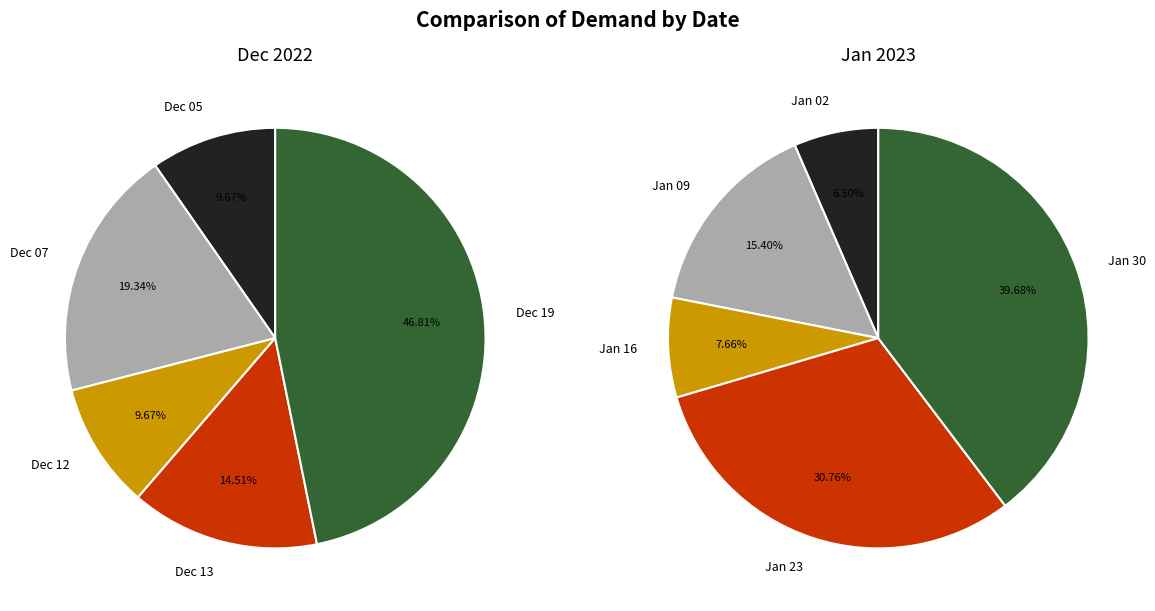

Which has a higher value, 2023-01-09 or 2023-01-02?

2023-01-09